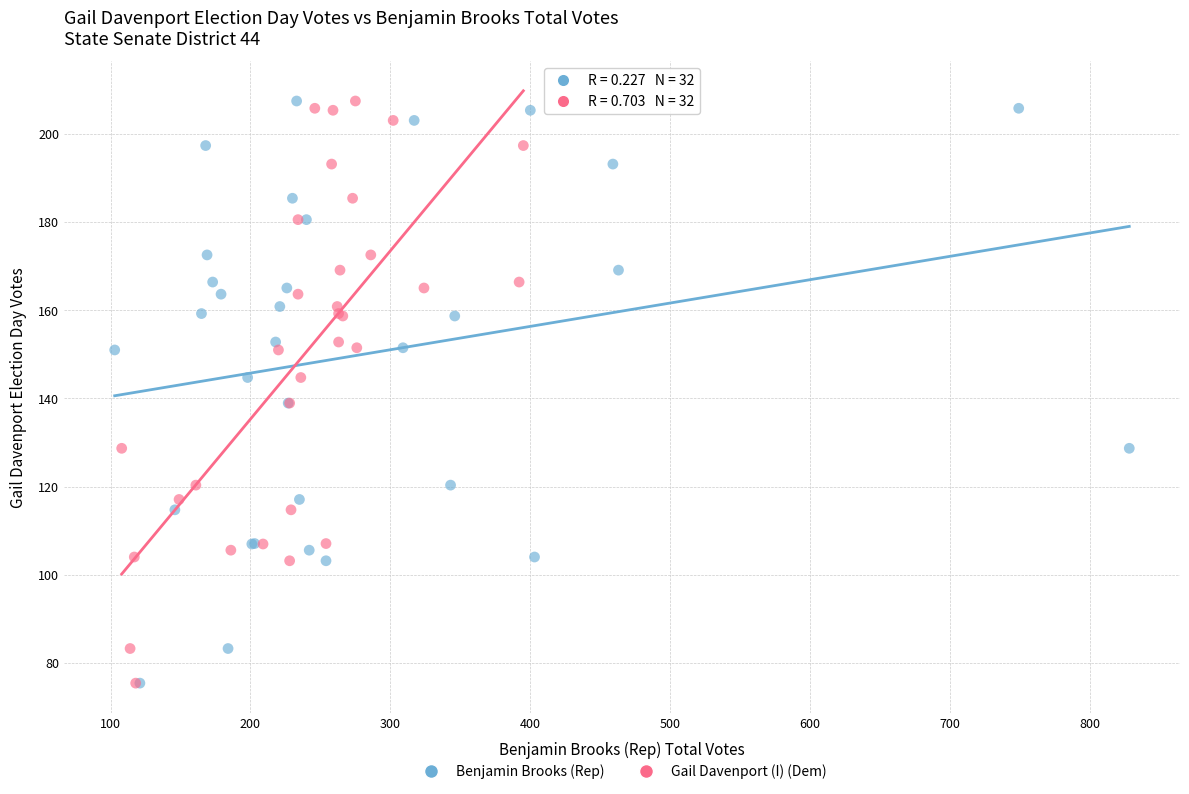

What are all the series names shown in the legend?

Benjamin Brooks (Rep), Gail Davenport (I) (Dem)